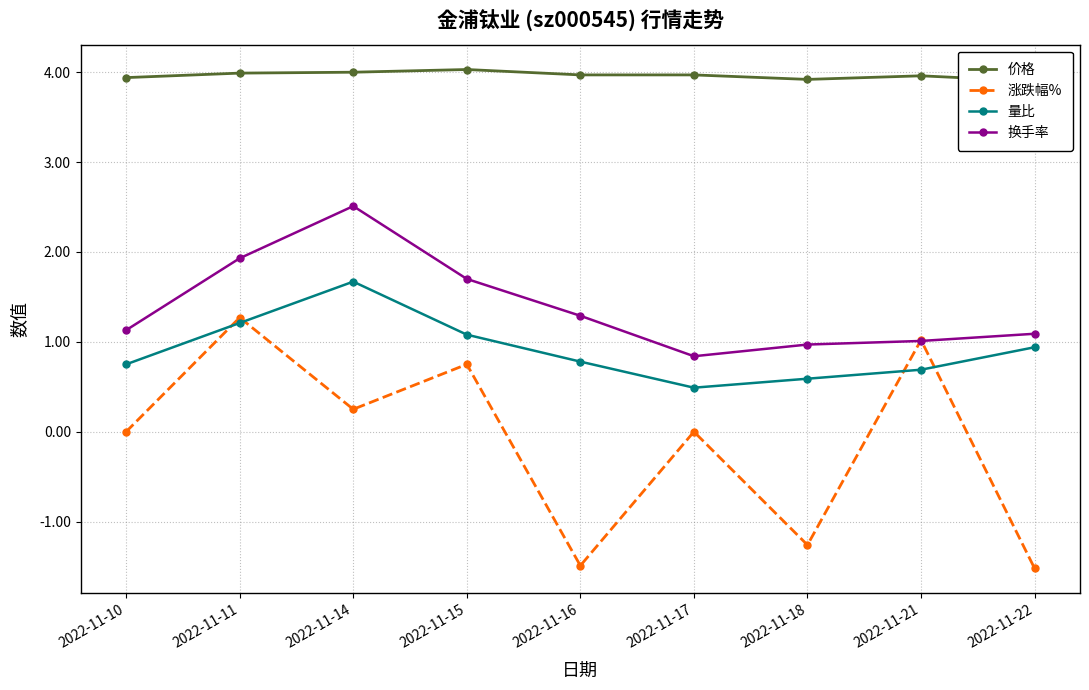

How many intersections are there between 换手率 and 涨跌幅%?

2